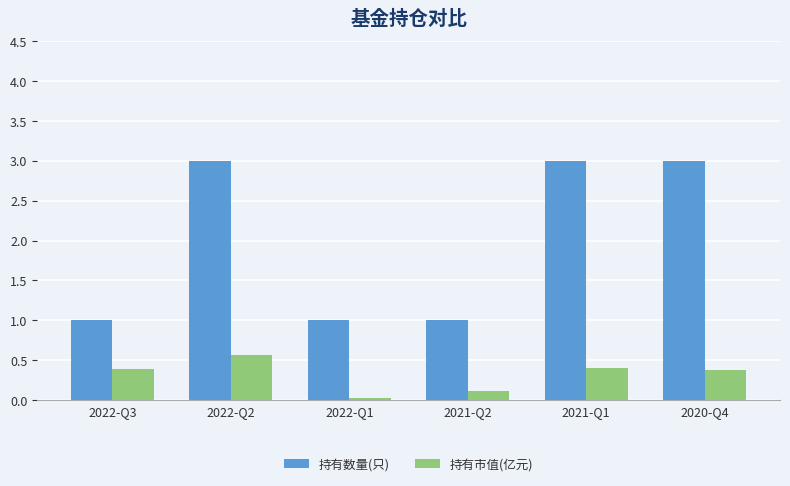

True or false: 持有市值(亿元) has a value of 0.3 at 2022-Q2.

False